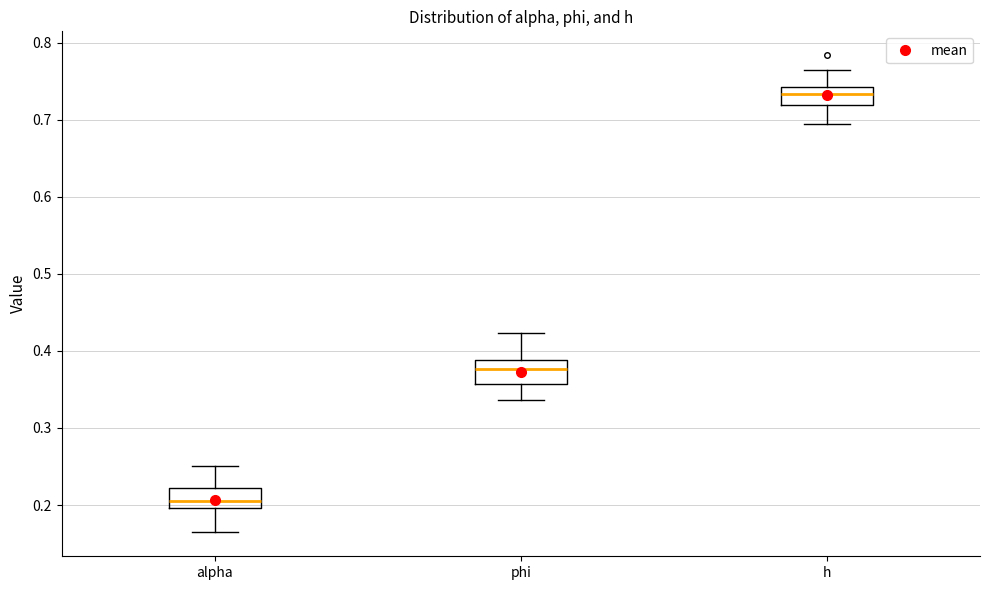

Where is the lower edge of the box for phi on the y-axis? The values are not printed on the chart, so give them approximately, as read against the axis.

0.36